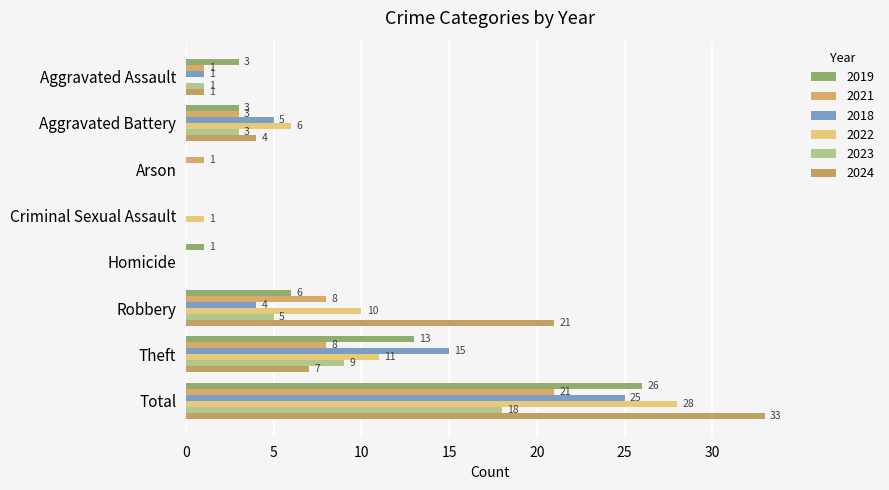

Is the value of 2019 at Aggravated Battery greater than the value of 2018 at Homicide?

Yes